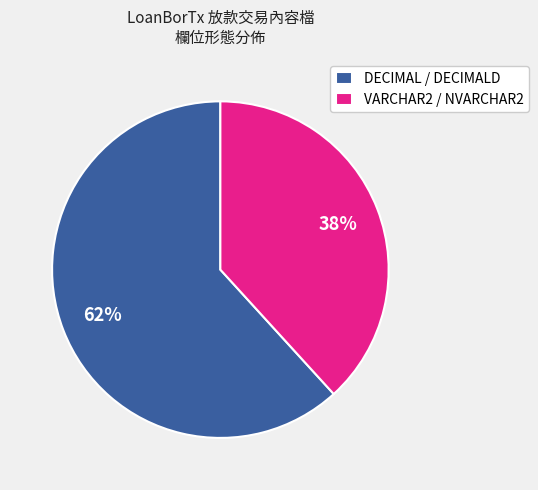

Is there any slice that represents more than half of the pie?

Yes